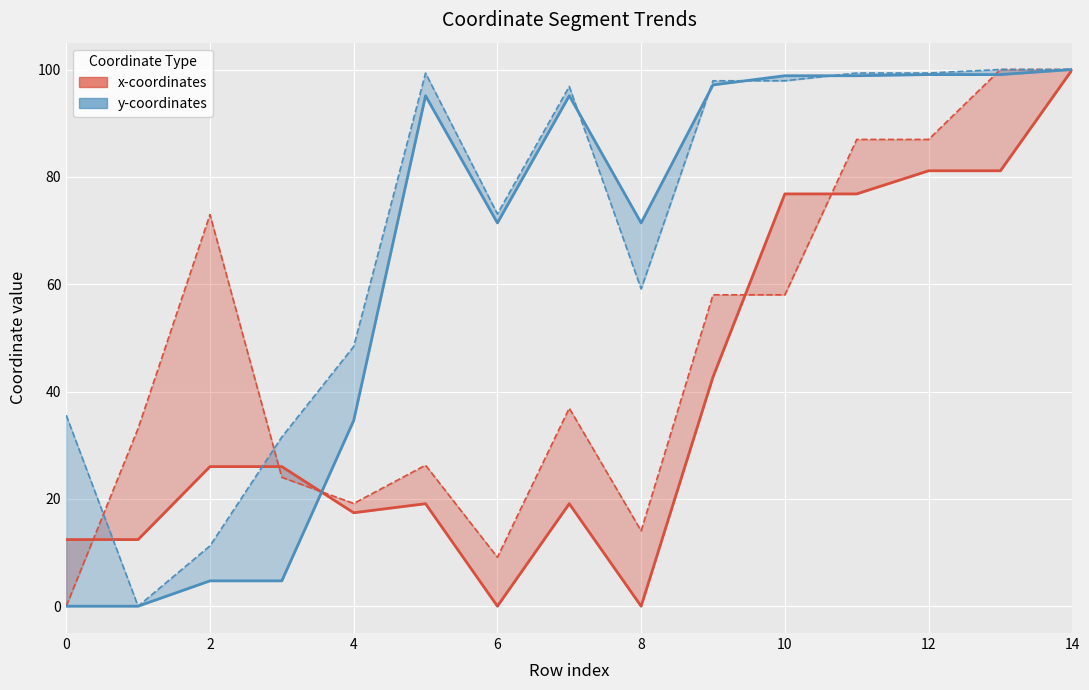

Count the number of categories in the chart.

15